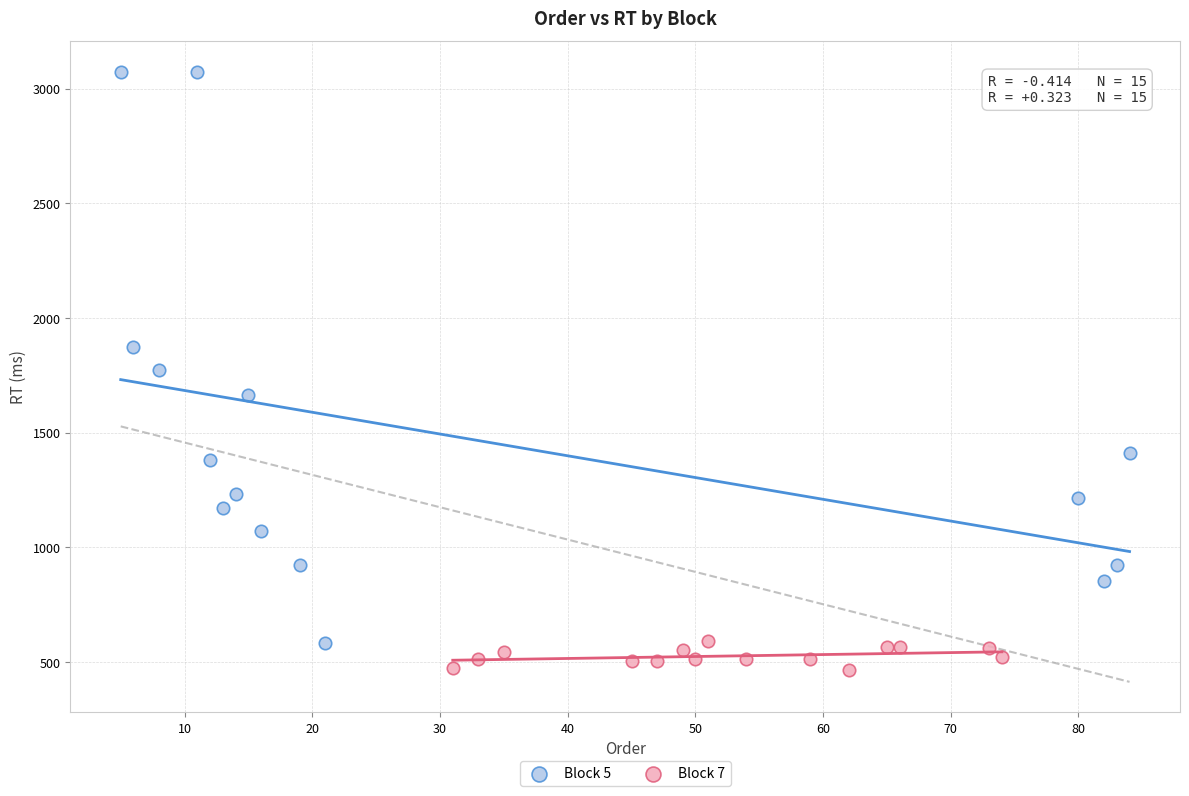

What are all the series names shown in the legend?

Block 5, Block 7